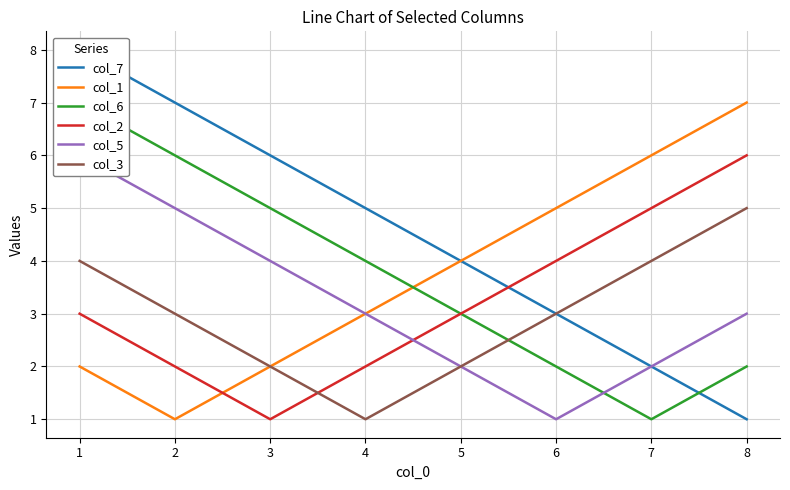

The col_3 series shows 4 at 7. True or false?

True